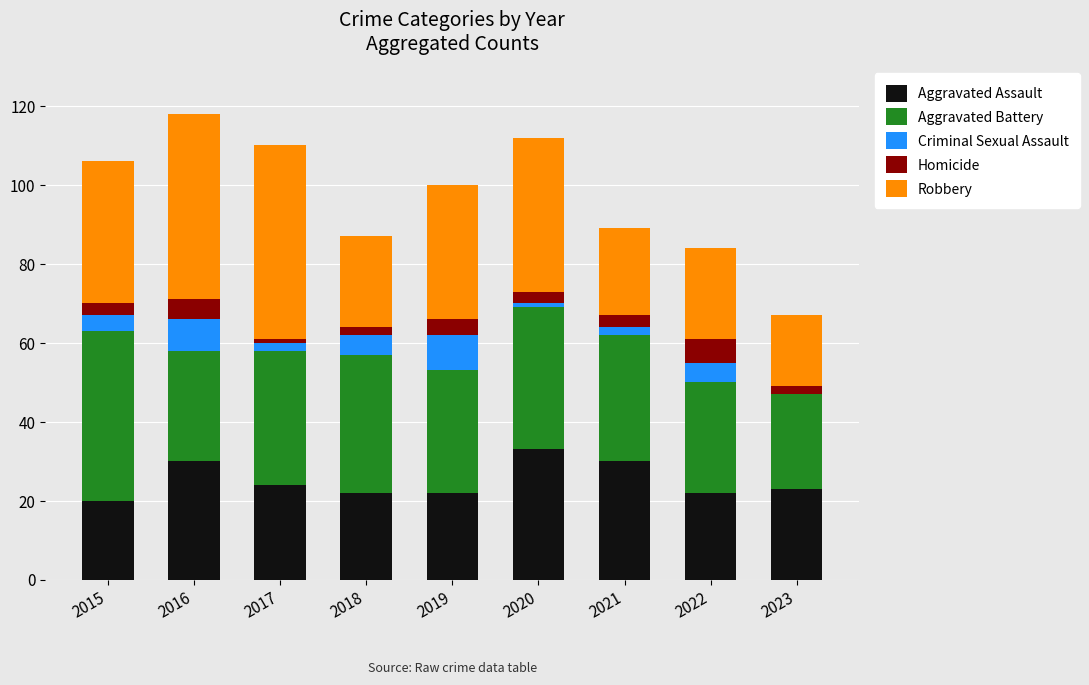

What is the total value across all series at 2022?

84